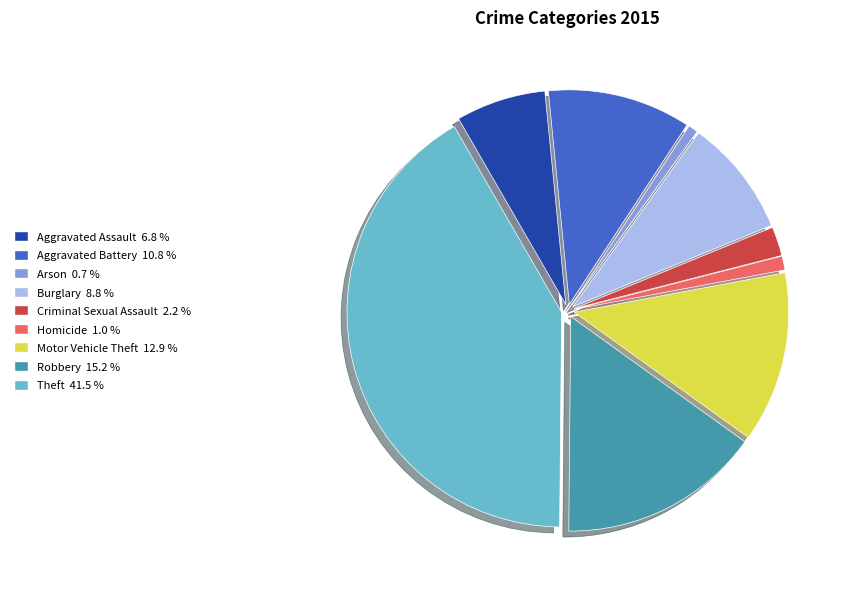

Combined, do Arson and Homicide account for over 50%?

No